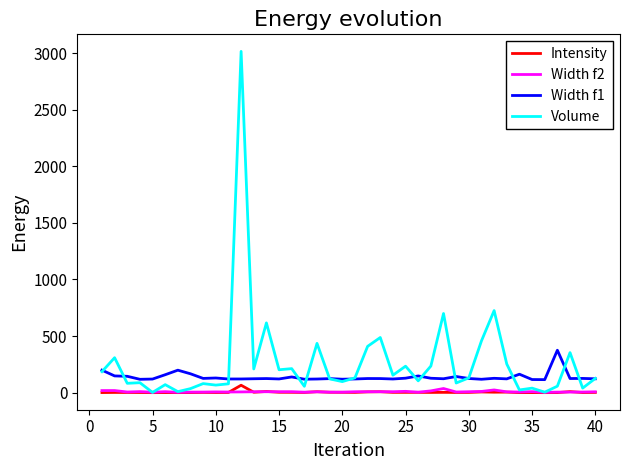

True or false: Intensity and Width f1 intersect in this chart.

False